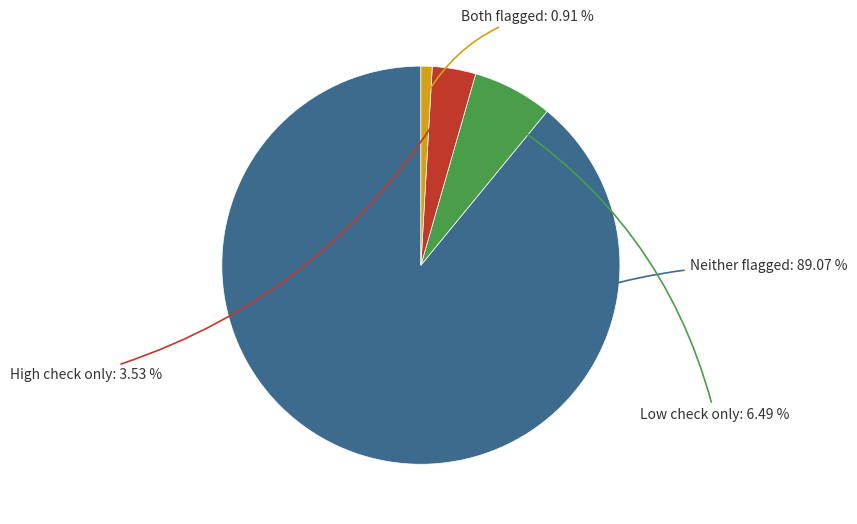

Is there any slice that represents more than half of the pie?

Yes